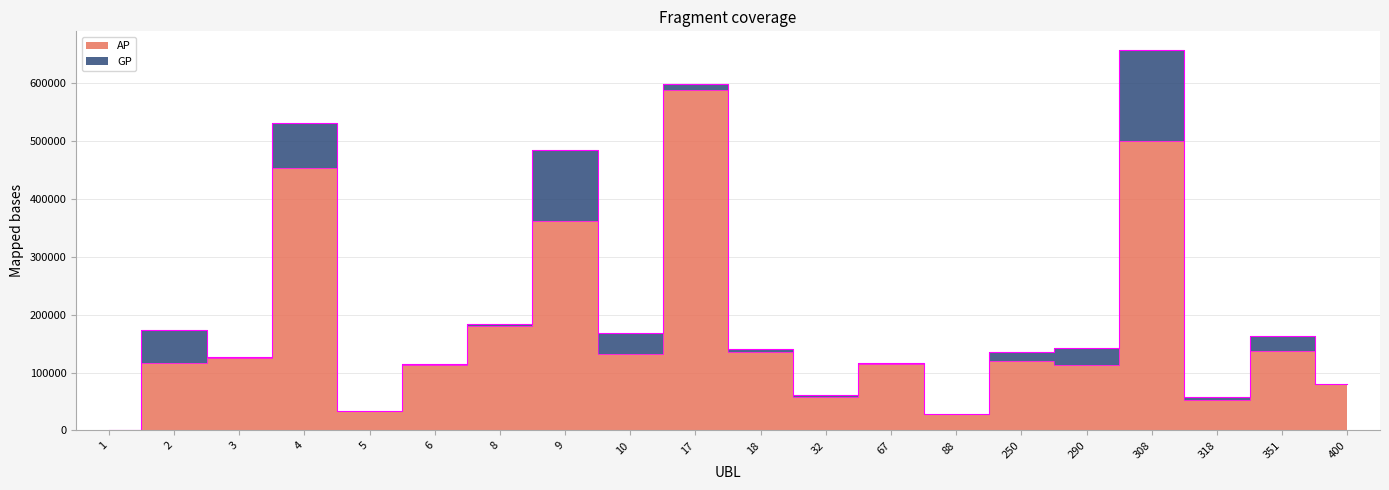

True or false: GP has more than 1 points higher than both neighbors.

True